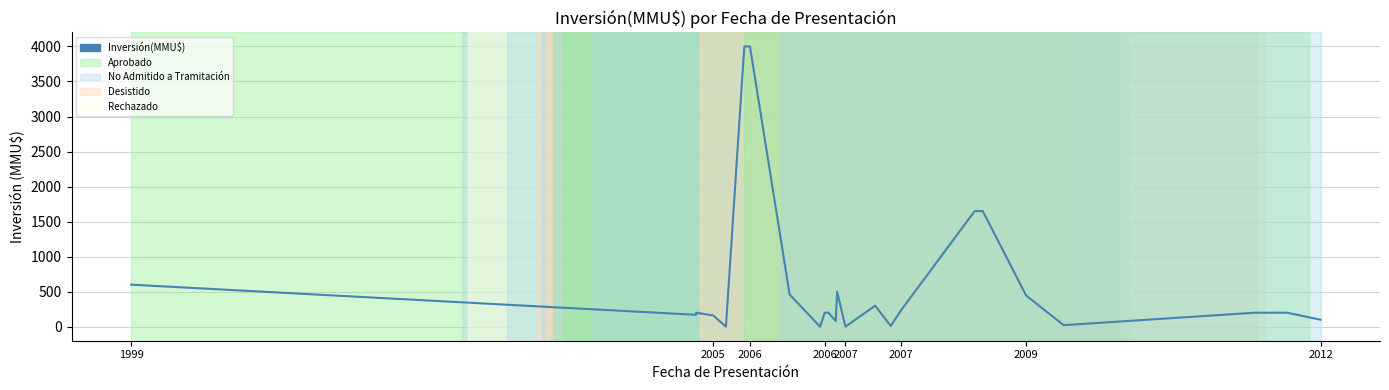

What is the difference between the second highest and second lowest values?

4000